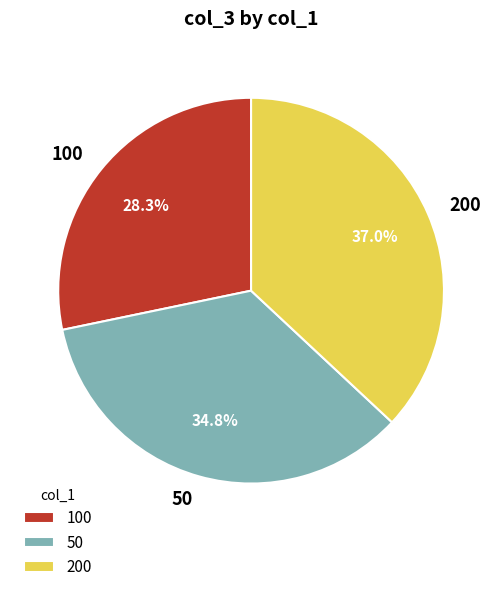

Which slice is the smallest?

100